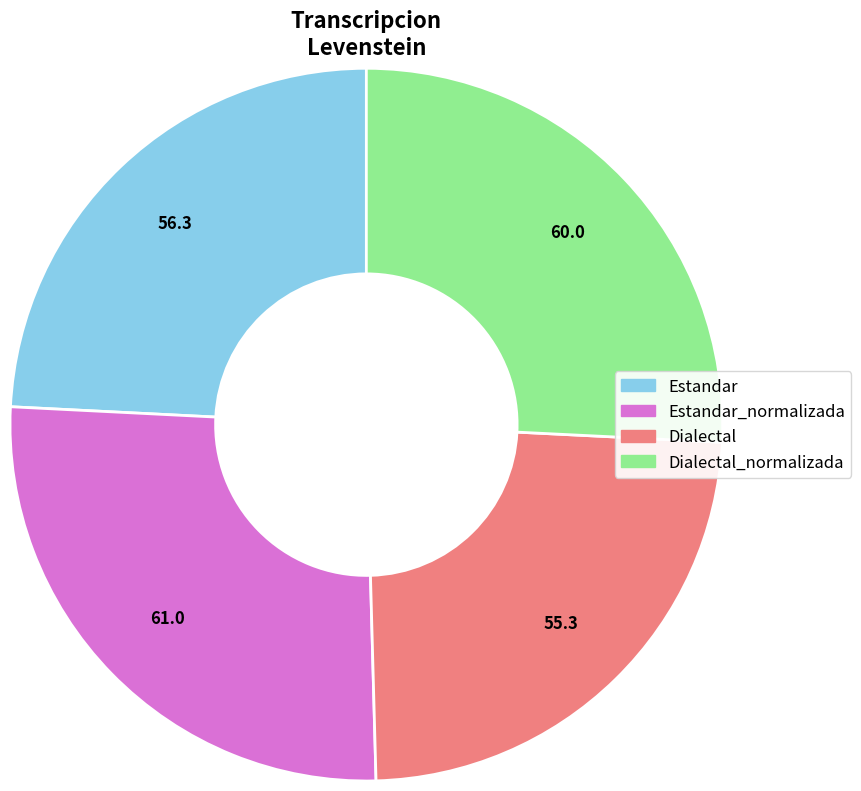

How many slices are in this pie chart?

4